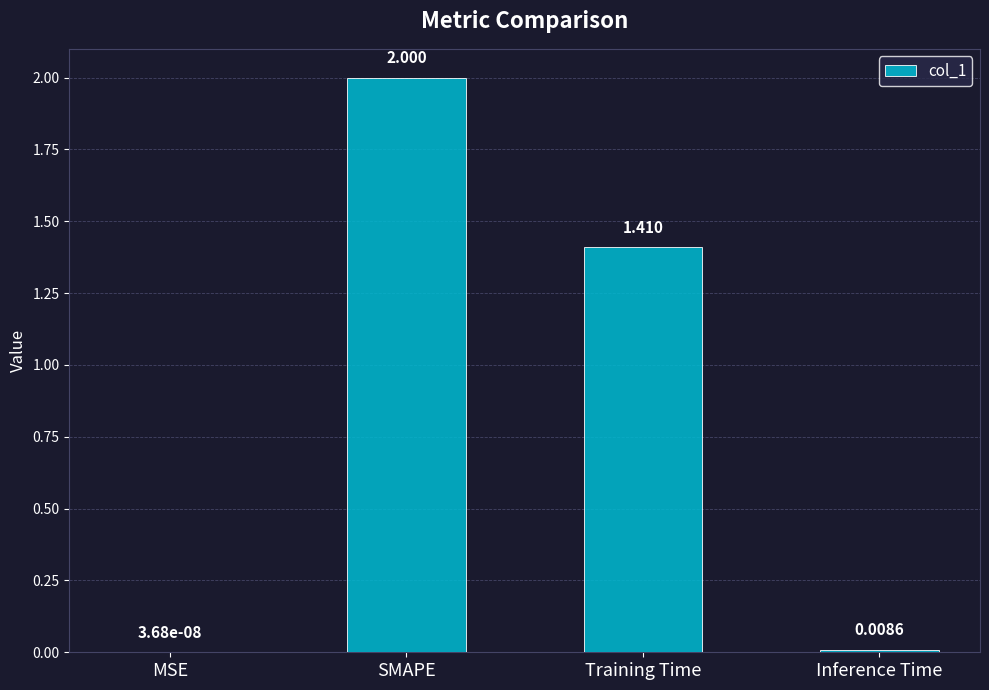

At which label does the data first exceed 1?

SMAPE